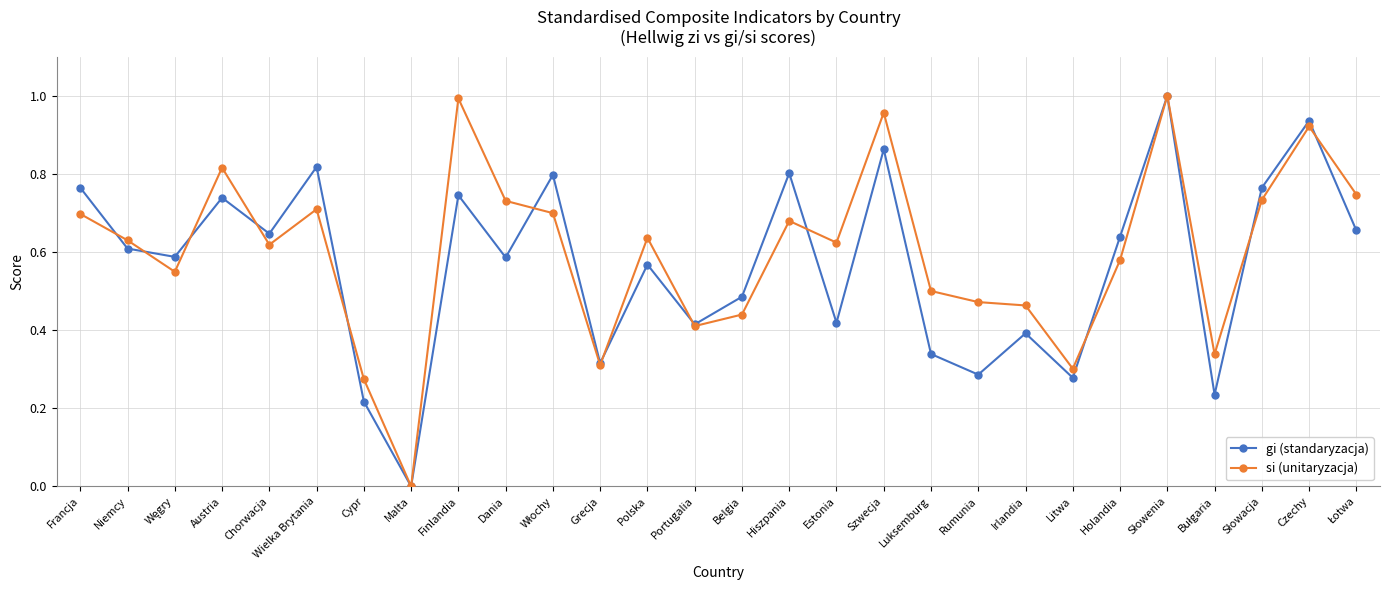

What position from the left is Luksemburg?

19